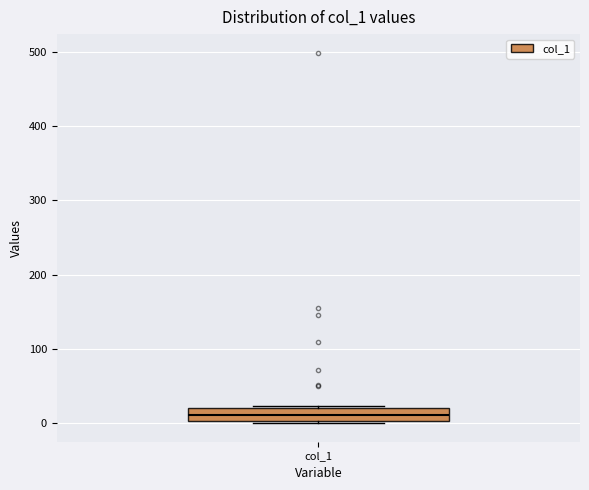

Transcribe this box plot: give where the median line is, the range the box spans, and where the two whiskers end, as read against the y-axis. The values are not printed on the chart, so give them approximately, as read against the axis.

median 10, box 0 to 20, whiskers 0 (just below the box's lower edge) to 20